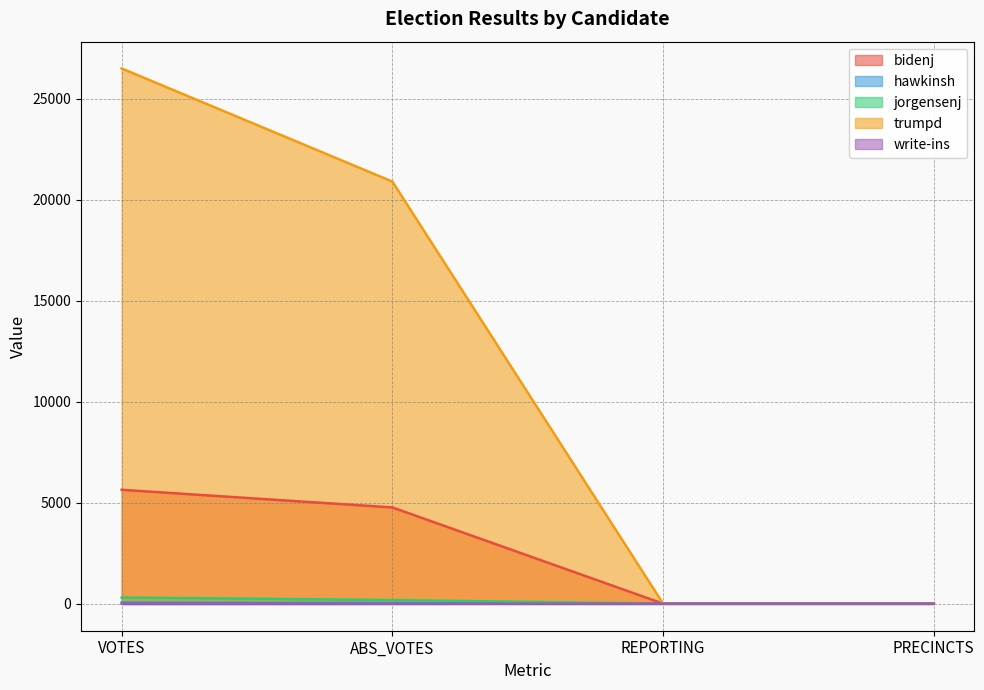

What is the value of the jorgensenj point at the 4th from the left?

16